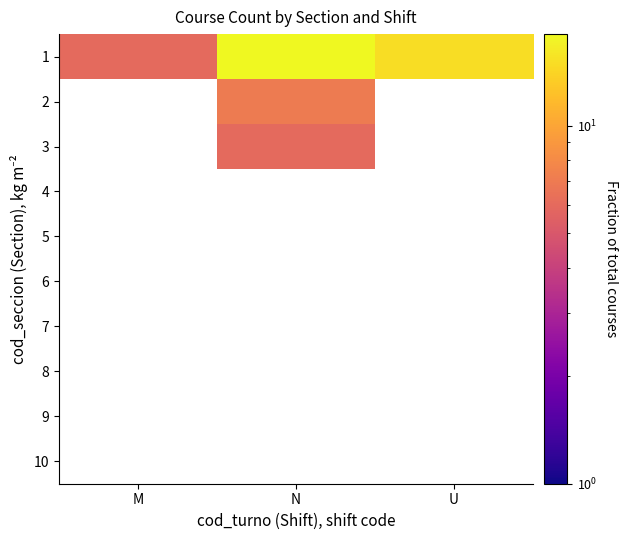

Rank the series at M from highest to lowest value.

1, 2, 3, 4, 5, 6, 7, 8, 9, 10